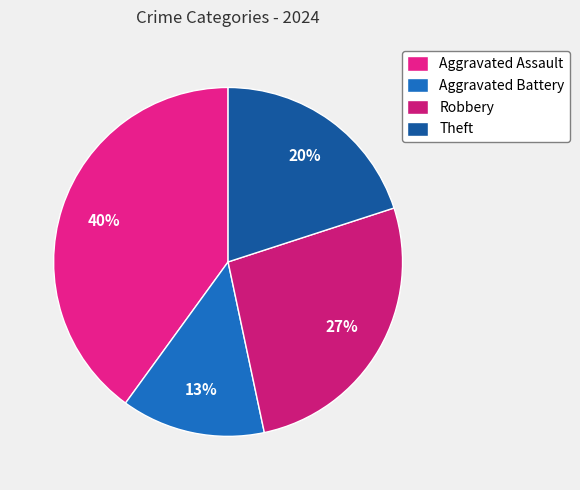

Count the number of slices in the pie.

4